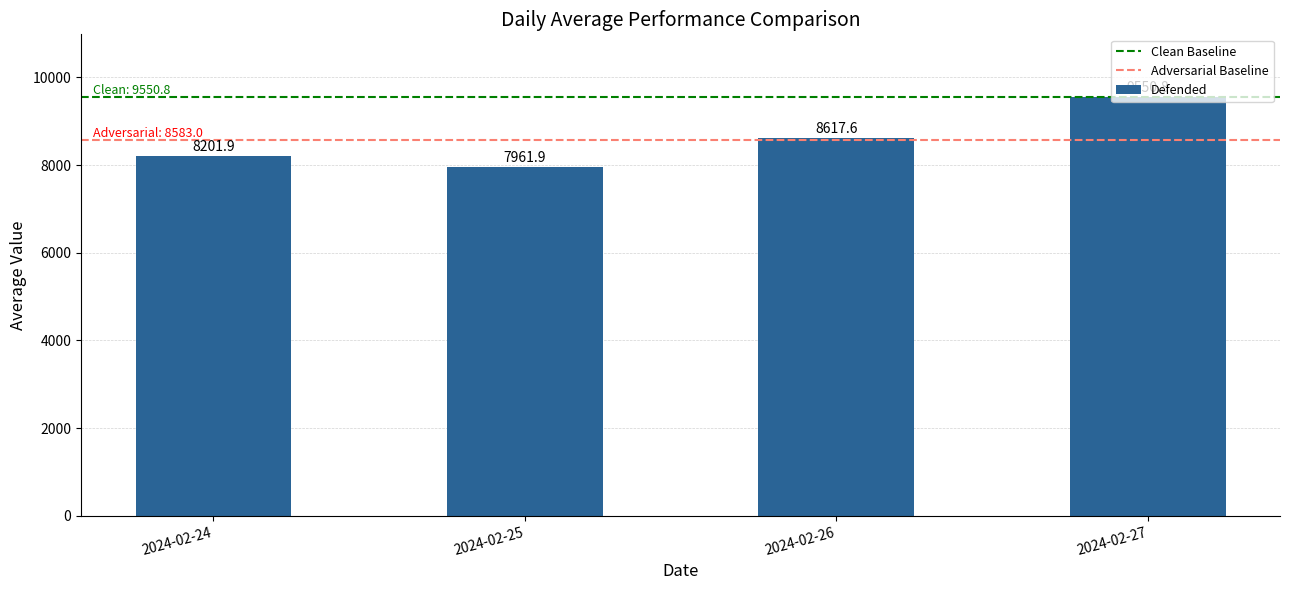

Read the value at 2024-02-27.

9550.8